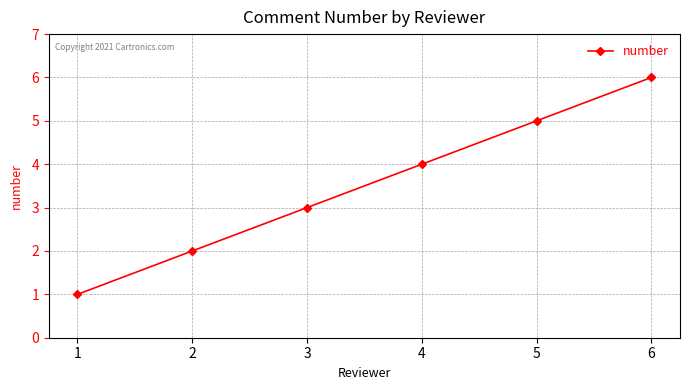

Rank the categories by value from lowest to highest.

1, 2, 3, 4, 5, 6